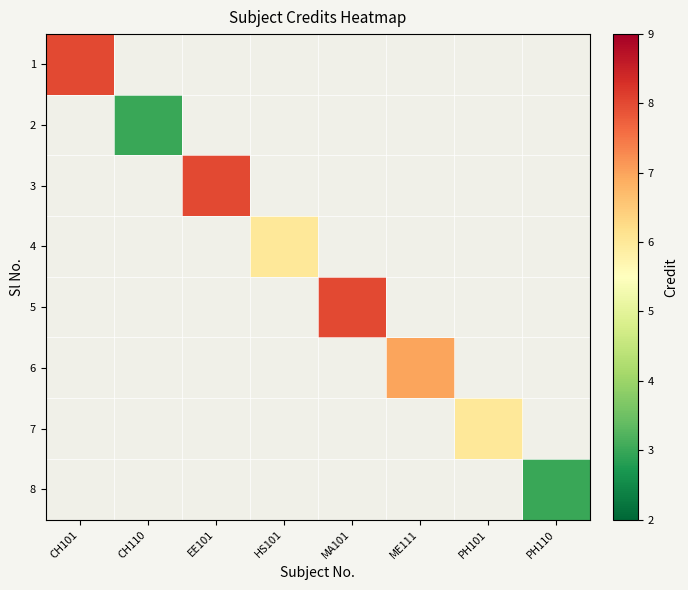

At how many categories does at least one series exceed 5?

6